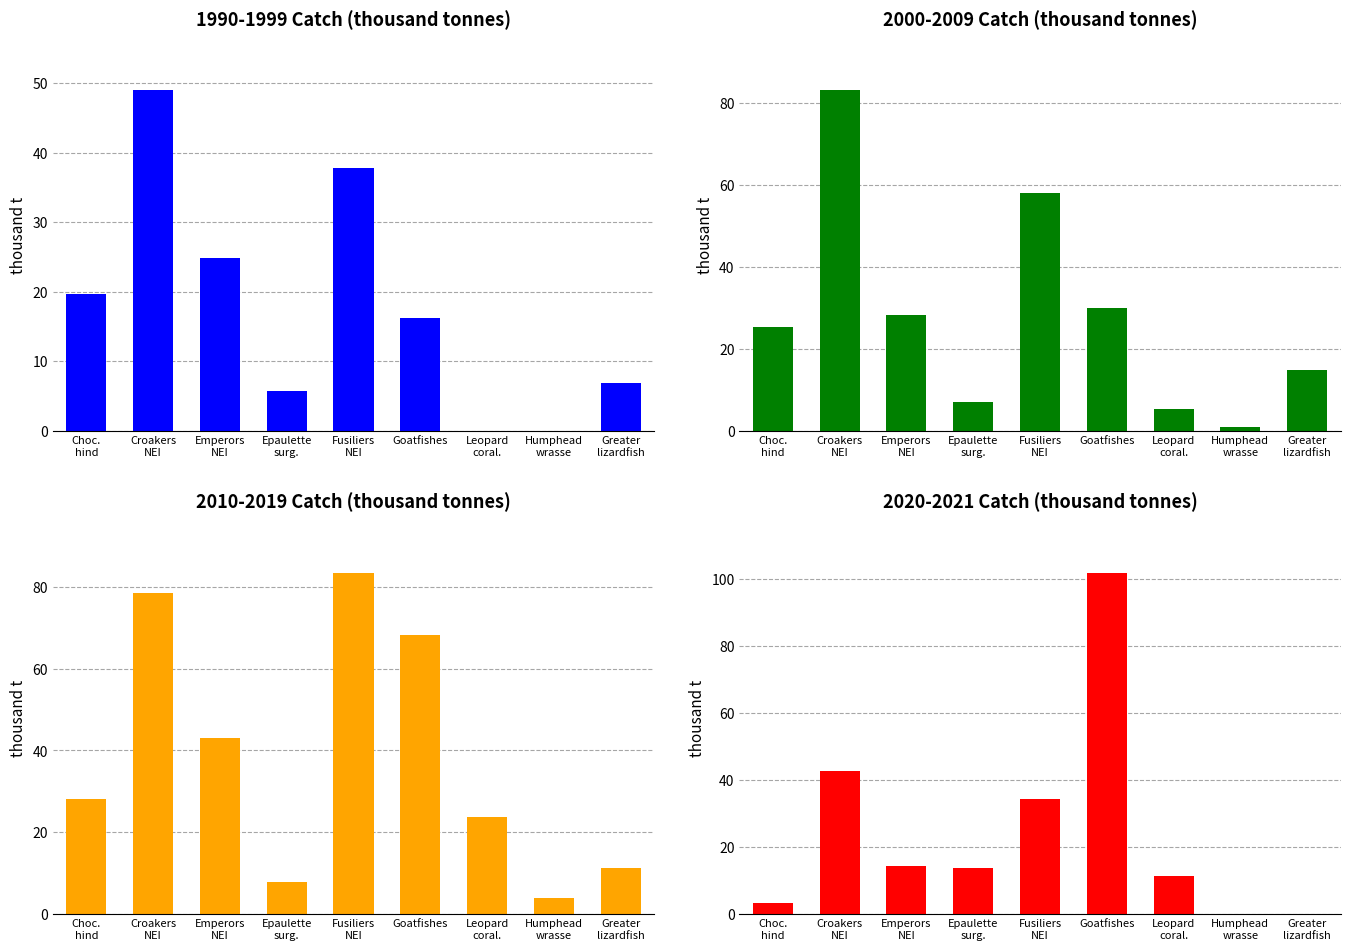

Read the 2010-2019 value at Emperors NEI.

43.1